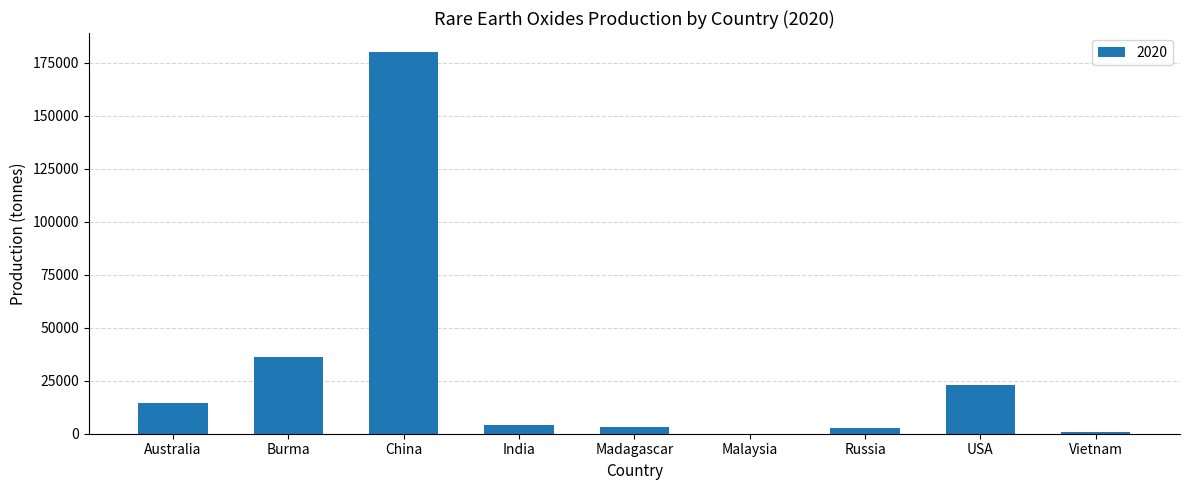

Which has a higher value, Madagascar or China?

China